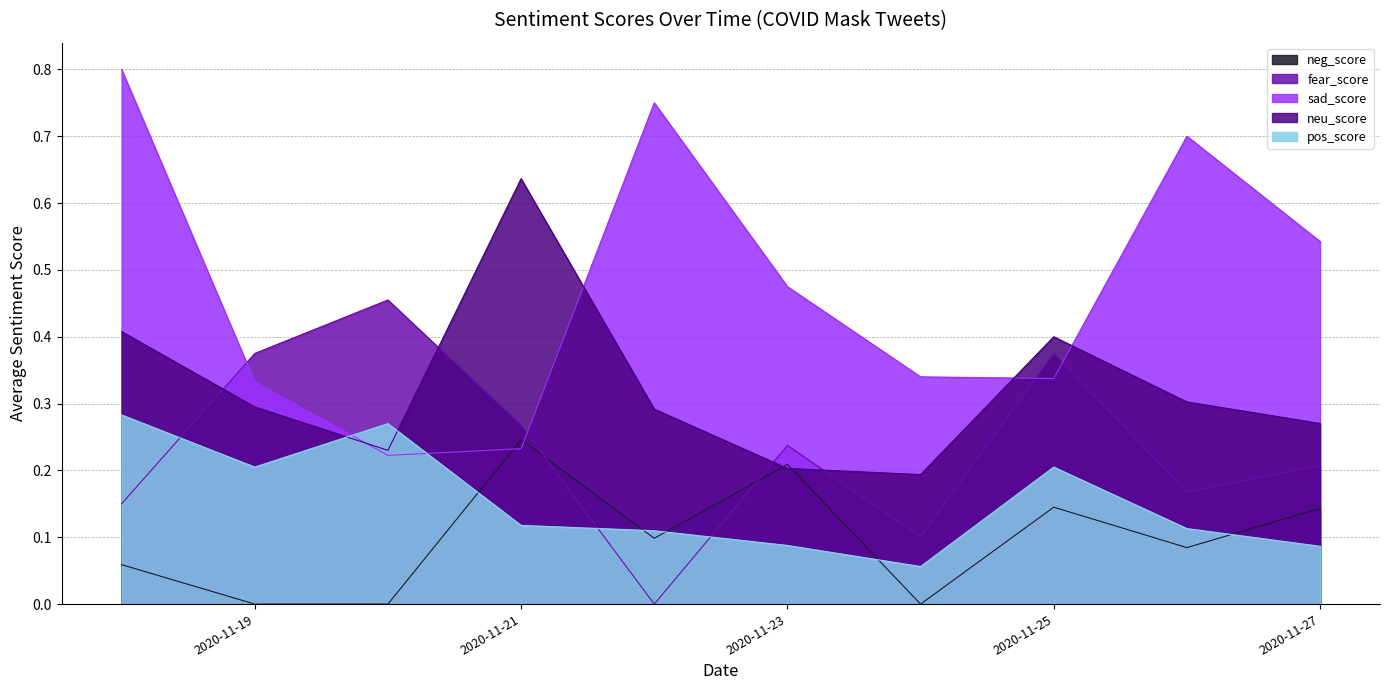

True or false: fear_score has more than 0 interior local peaks.

True